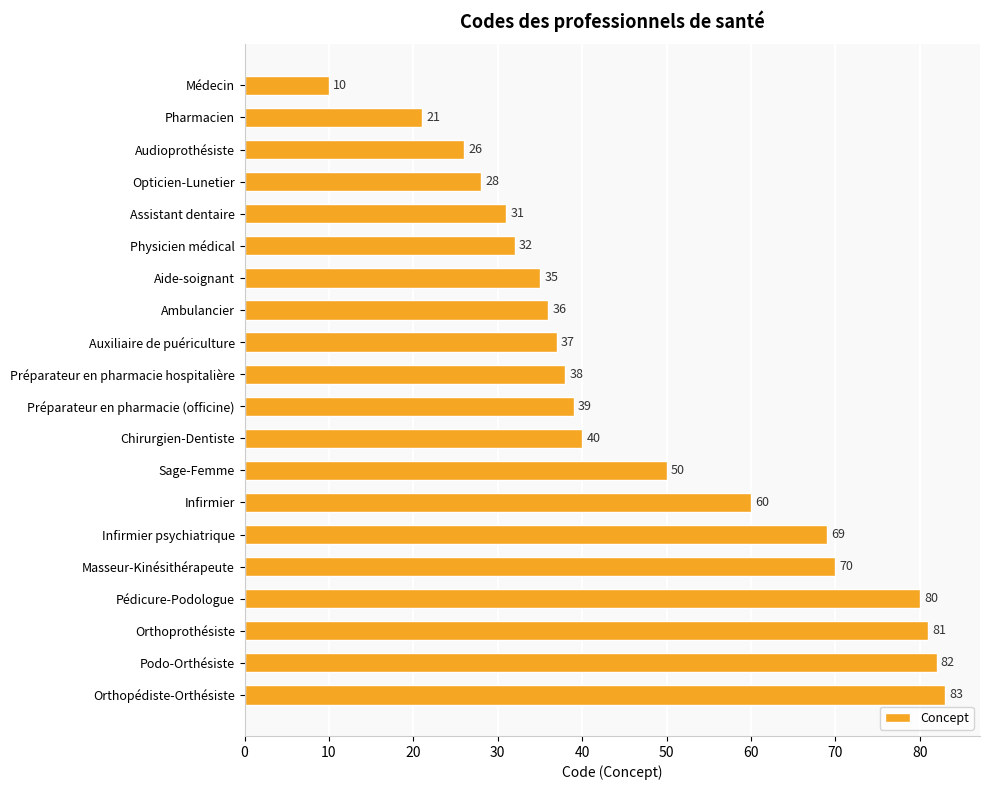

What position from the top is Opticien-Lunetier?

4